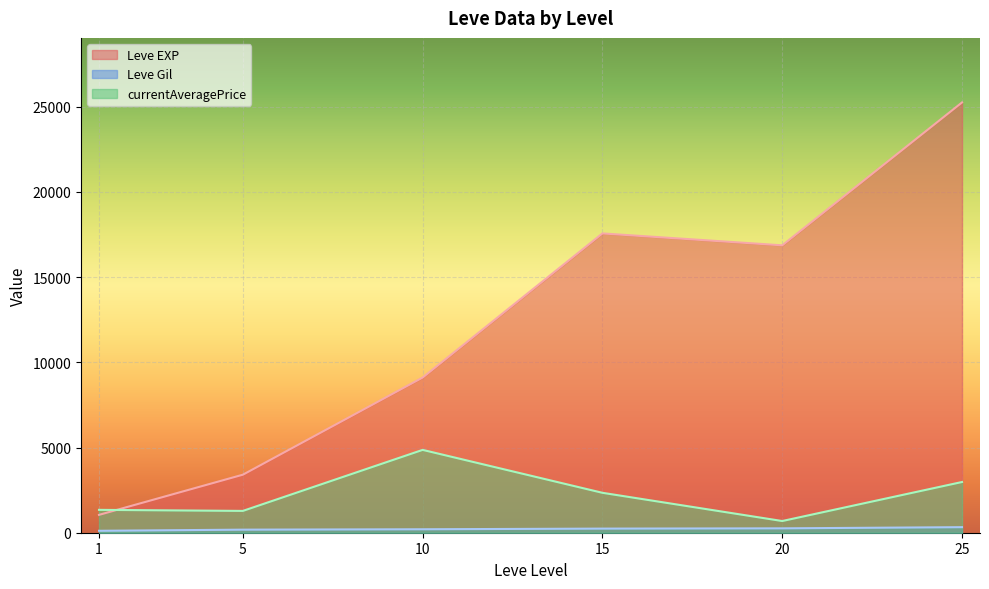

At which category does Leve EXP reach its first local peak?

15